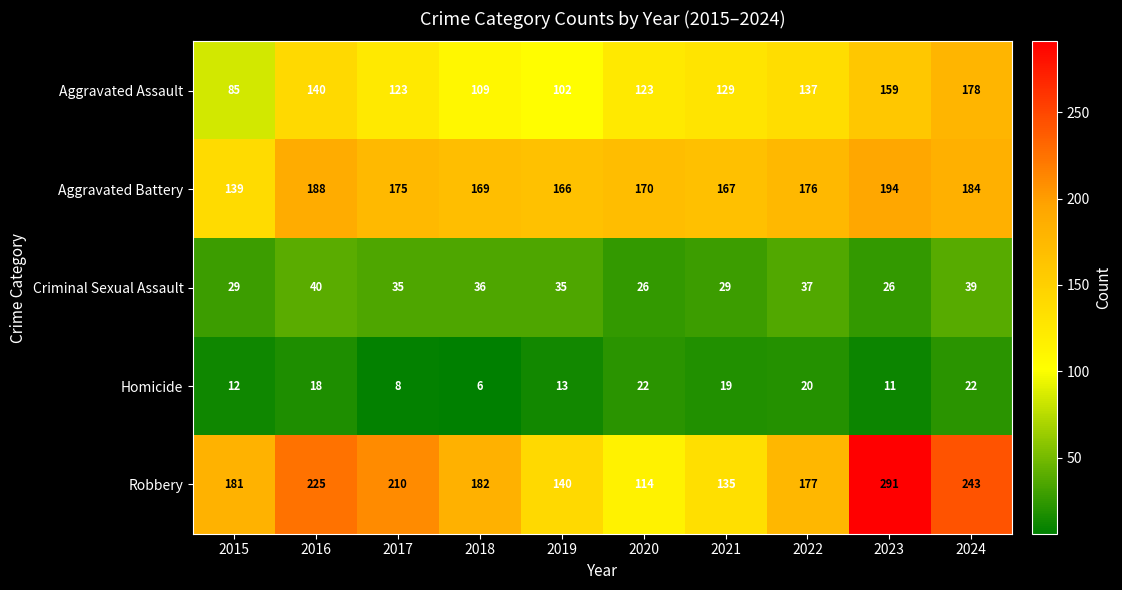

At how many categories does at least one series exceed 232?

2